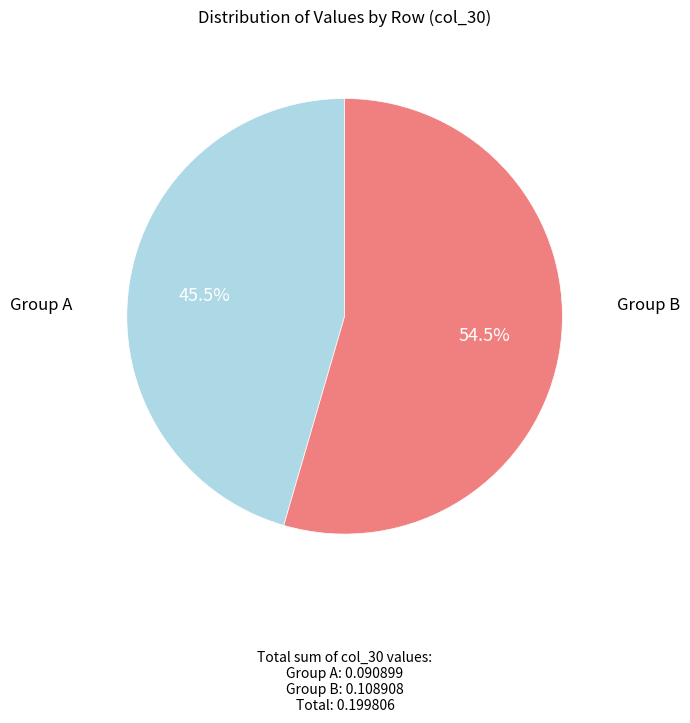

Is there any slice that represents more than half of the pie?

Yes